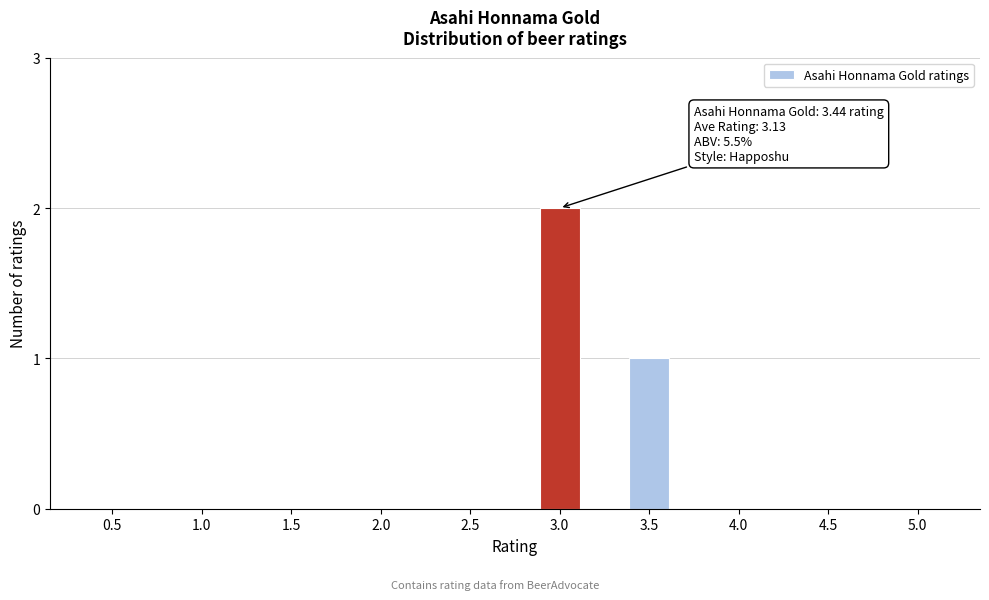

Reading right to left, list all the values displayed in this chart.

5.0=0	4.5=0	4.0=0	3.5=1	3.0=2	2.5=0	2.0=0	1.5=0	1.0=0	0.5=0